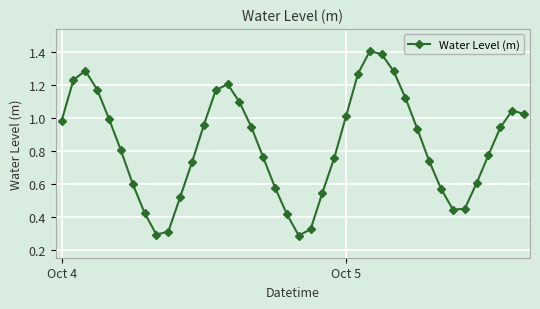

True or false: the data has more than 1 interior local peaks.

True